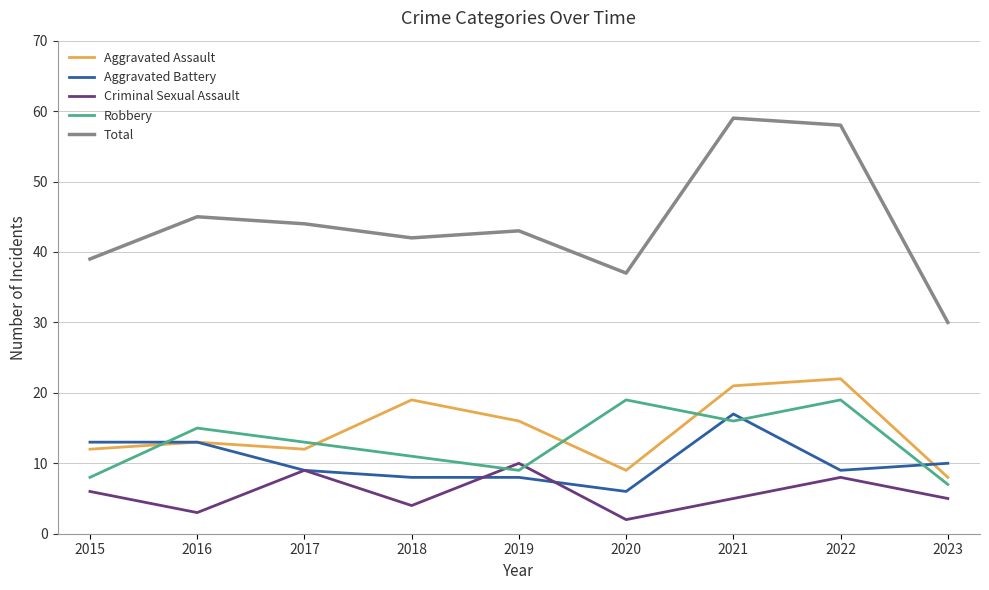

Reading right to left, transcribe all the data shown in this chart.

Aggravated Assault: 8	22	21	9	16	19	12	13	12
Aggravated Battery: 10	9	17	6	8	8	9	13	13
Criminal Sexual Assault: 5	8	5	2	10	4	9	3	6
Robbery: 7	19	16	19	9	11	13	15	8
Total: 30	58	59	37	43	42	44	45	39